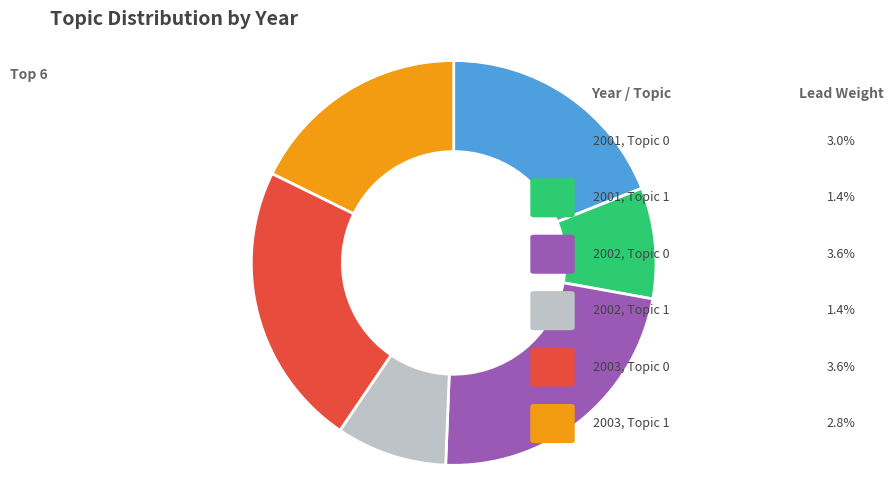

How many segments does this pie chart have?

6